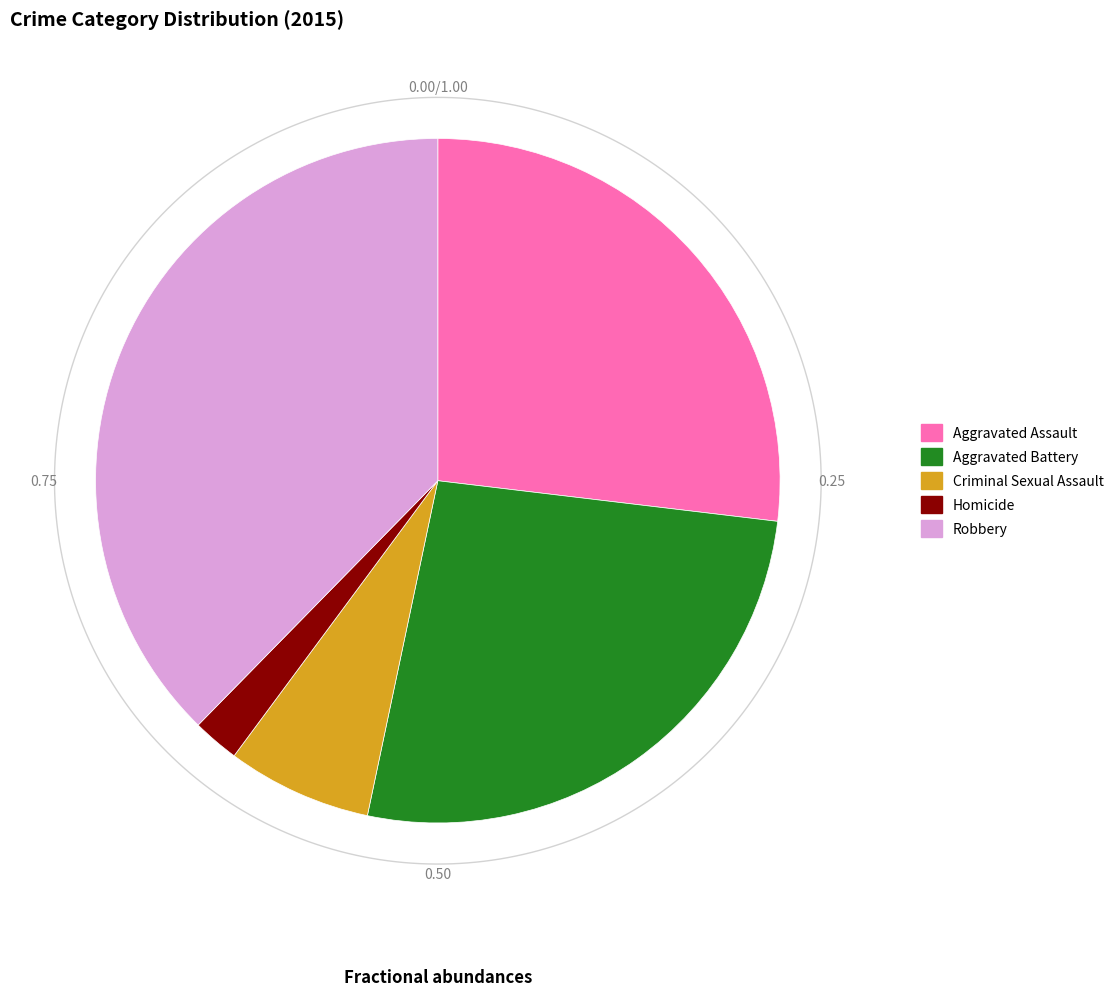

Which category has the biggest portion of the pie?

Robbery